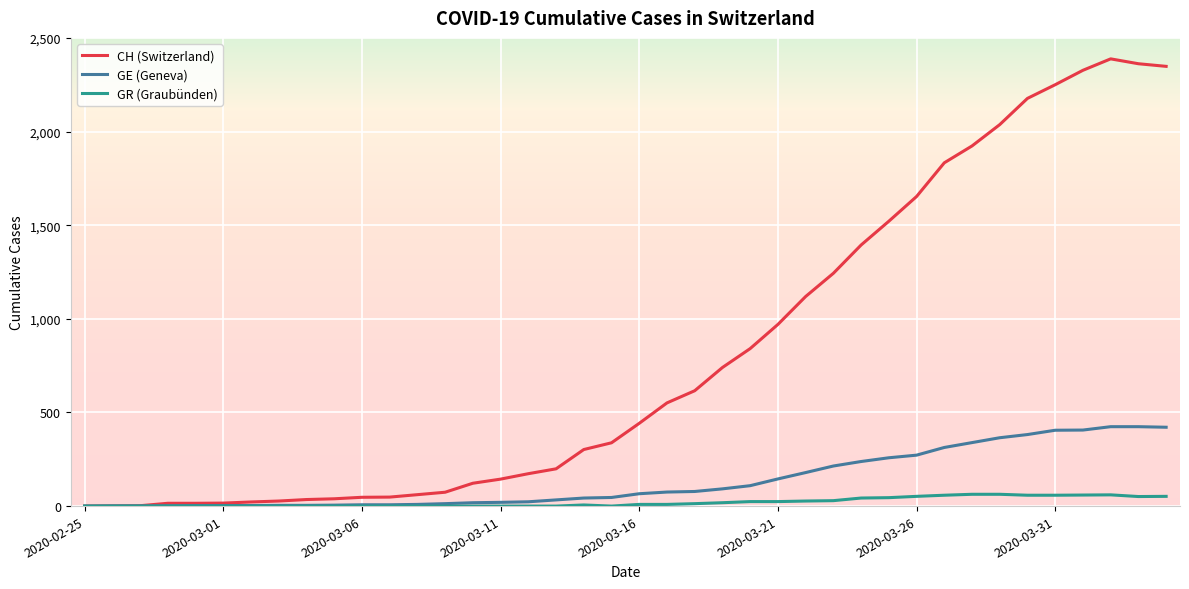

Rank the series by their maximum value, from highest to lowest.

CH (Switzerland), GE (Geneva), GR (Graubünden)